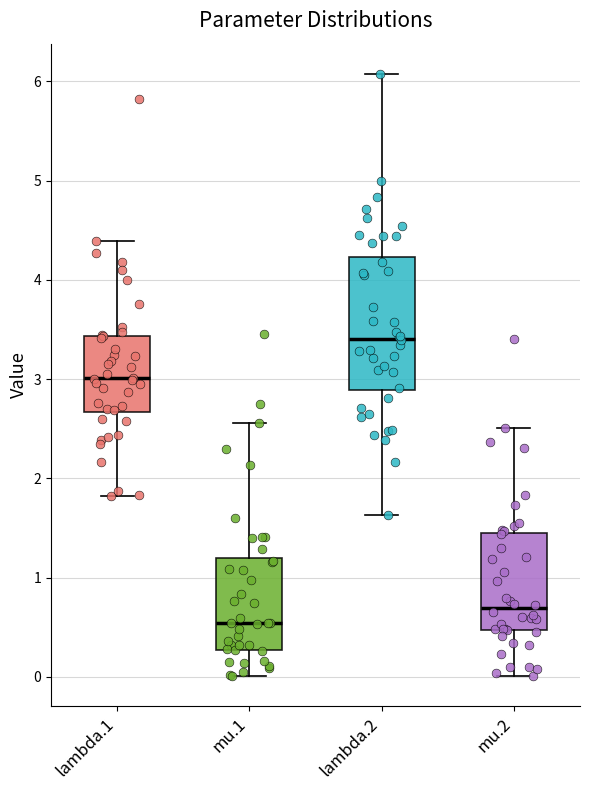

Reading left to right, read every box against the y-axis: the position of its median line, the range the box covers, and the ends of its whiskers. The values are not printed on the chart, so give them approximately, as read against the axis.

lambda.1: median 3.0, box 2.7 to 3.4, whiskers 1.8 to 4.4
mu.1: median 0.5, box 0.3 to 1.2, whiskers 0.0 to 2.6
lambda.2: median 3.4, box 2.9 to 4.2, whiskers 1.6 to 6.1
mu.2: median 0.7, box 0.5 to 1.4, whiskers 0.0 to 2.5